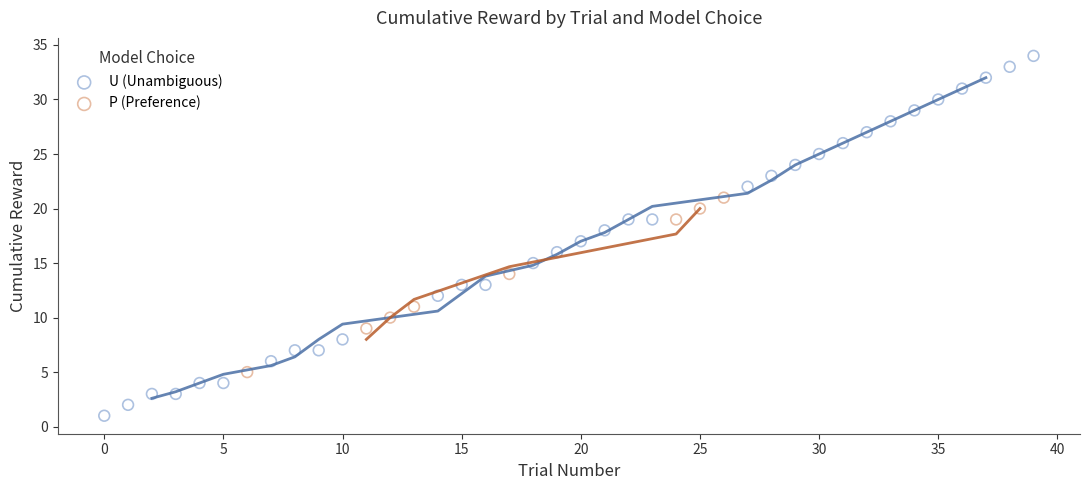

Which series reaches the minimum Y coordinate?

U (Unambiguous)